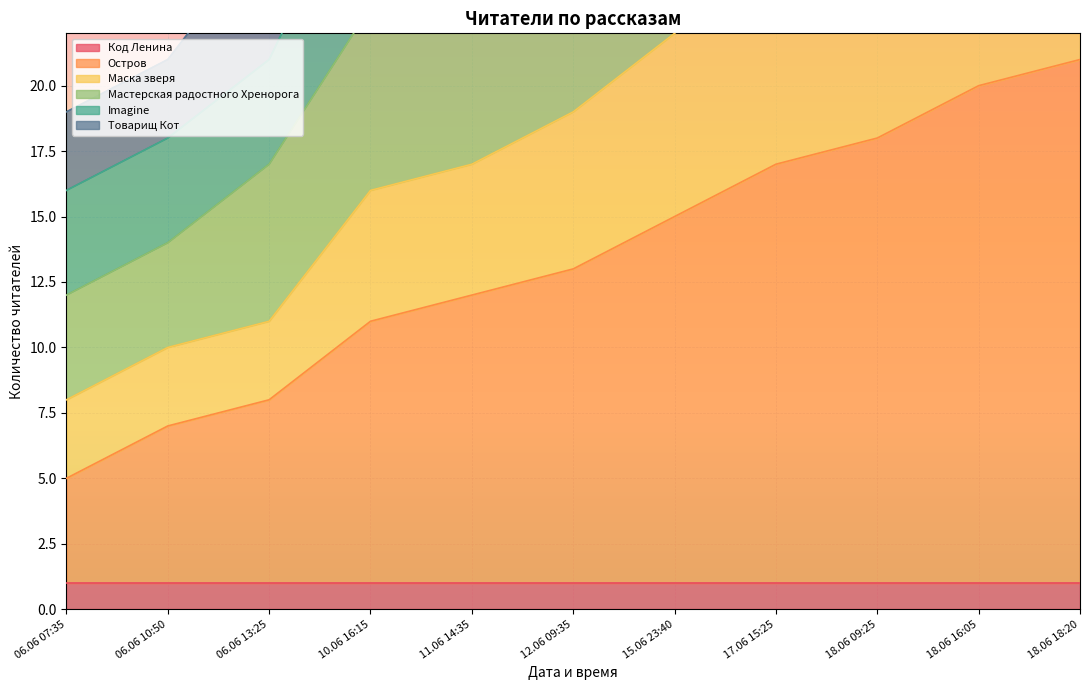

What is the label of the 5th point from the left?

11.06 14:35